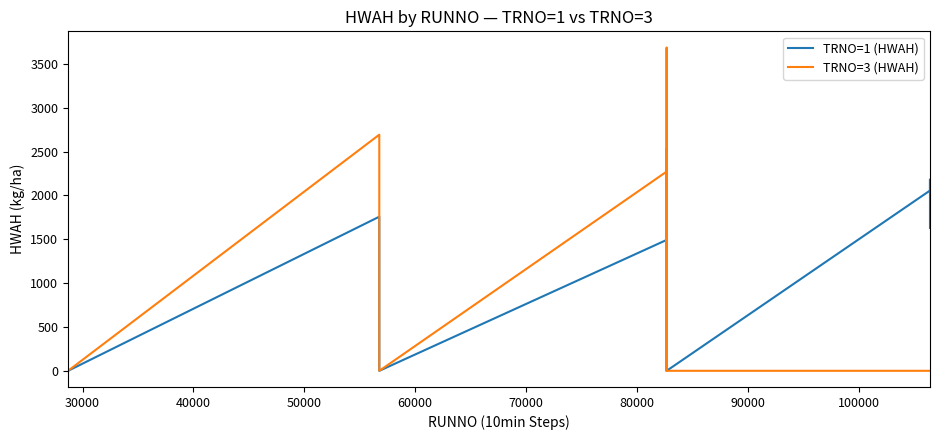

How many lines are shown in the chart?

2